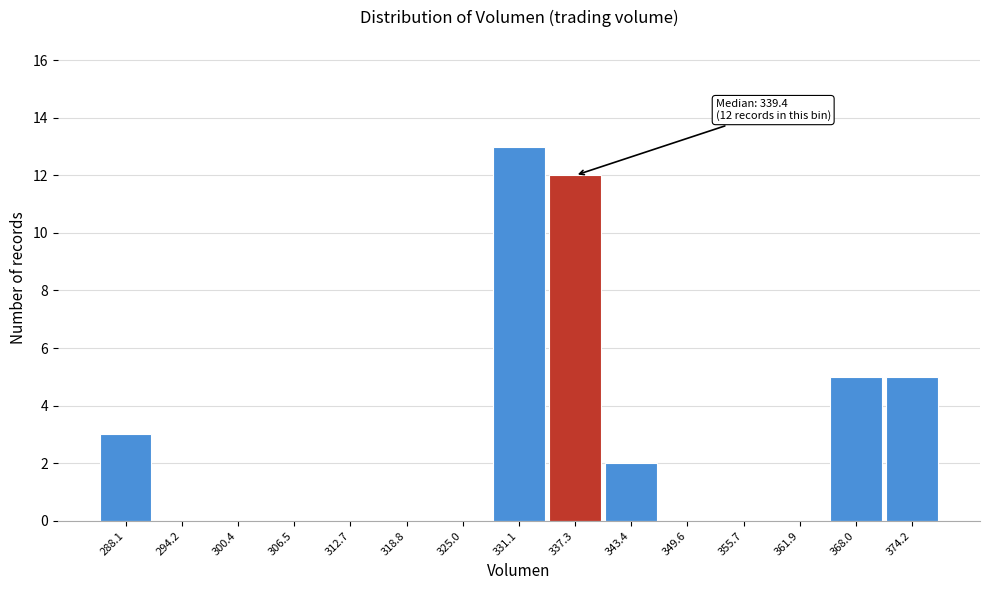

Reading left to right, extract all data points from this chart.

288.1=3	294.2=0	300.4=0	306.5=0	312.7=0	318.8=0	325.0=0	331.1=13	337.3=12	343.4=2	349.6=0	355.7=0	361.9=0	368.0=5	374.2=5